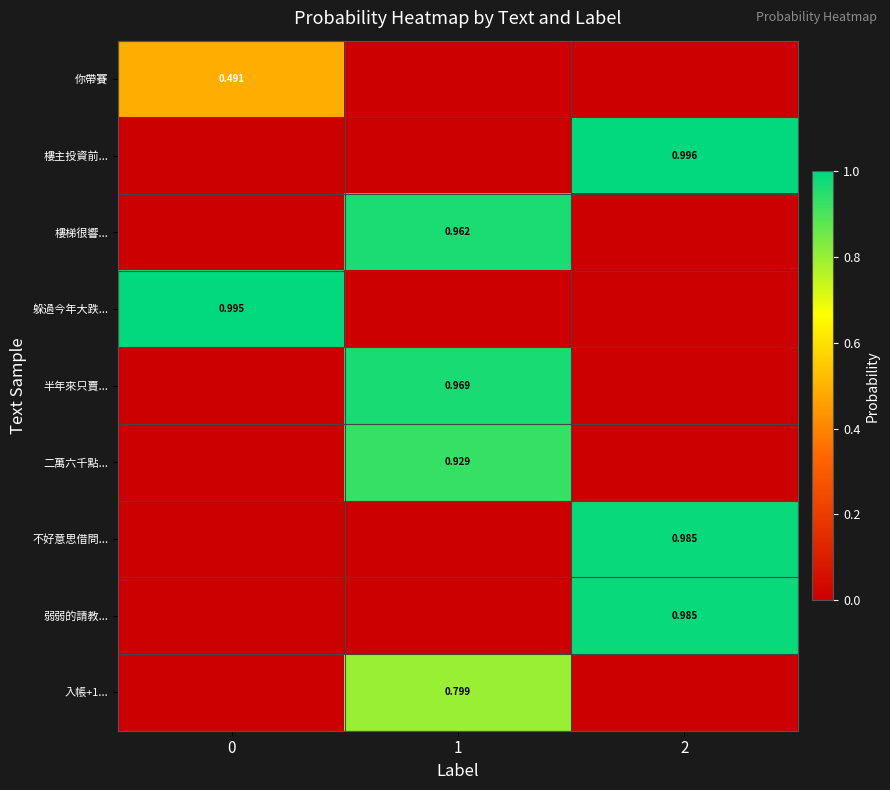

Is it true that 樓主投資前... equals 1.0 at 2?

True